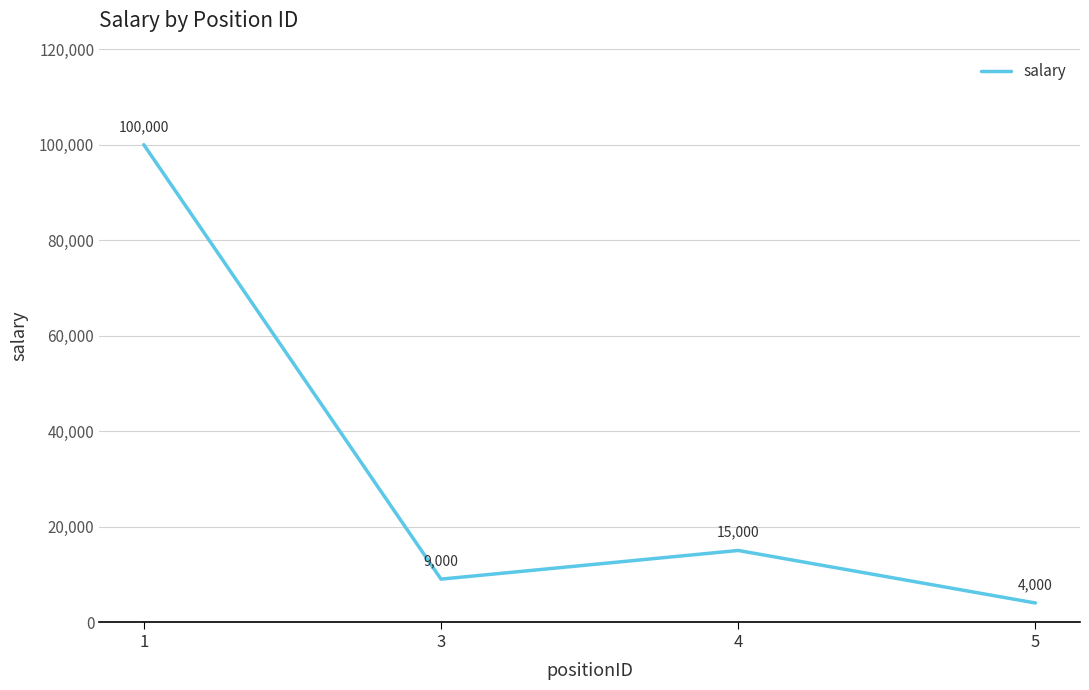

Reading left to right, extract all data points from this chart.

100000	9000	15000	4000